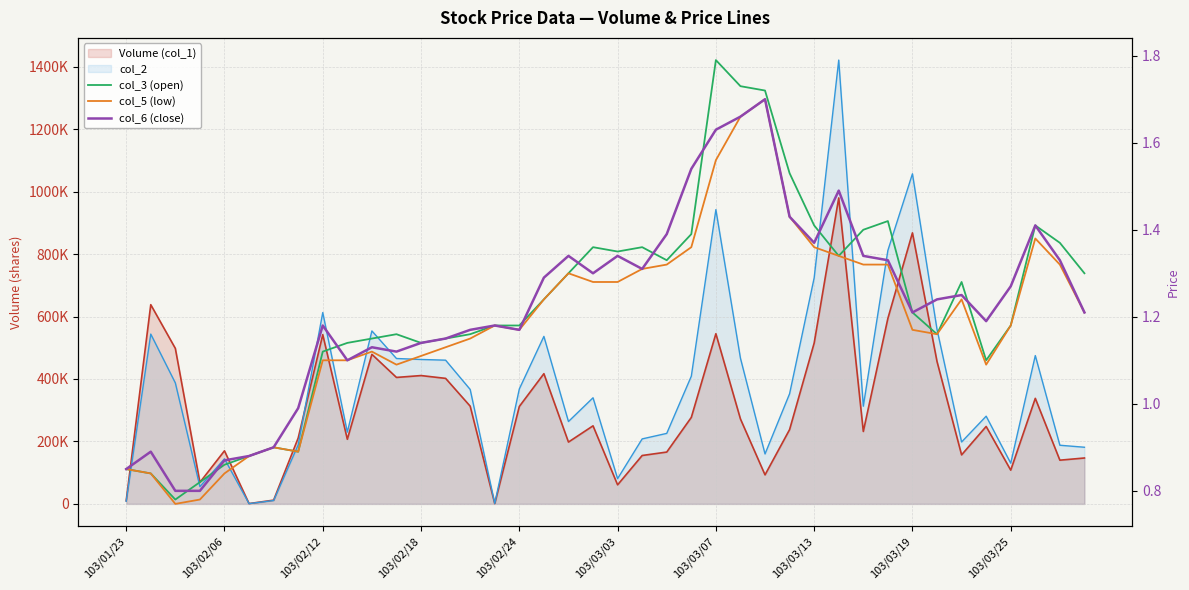

Does the chart display data point markers on the line(s)?

No